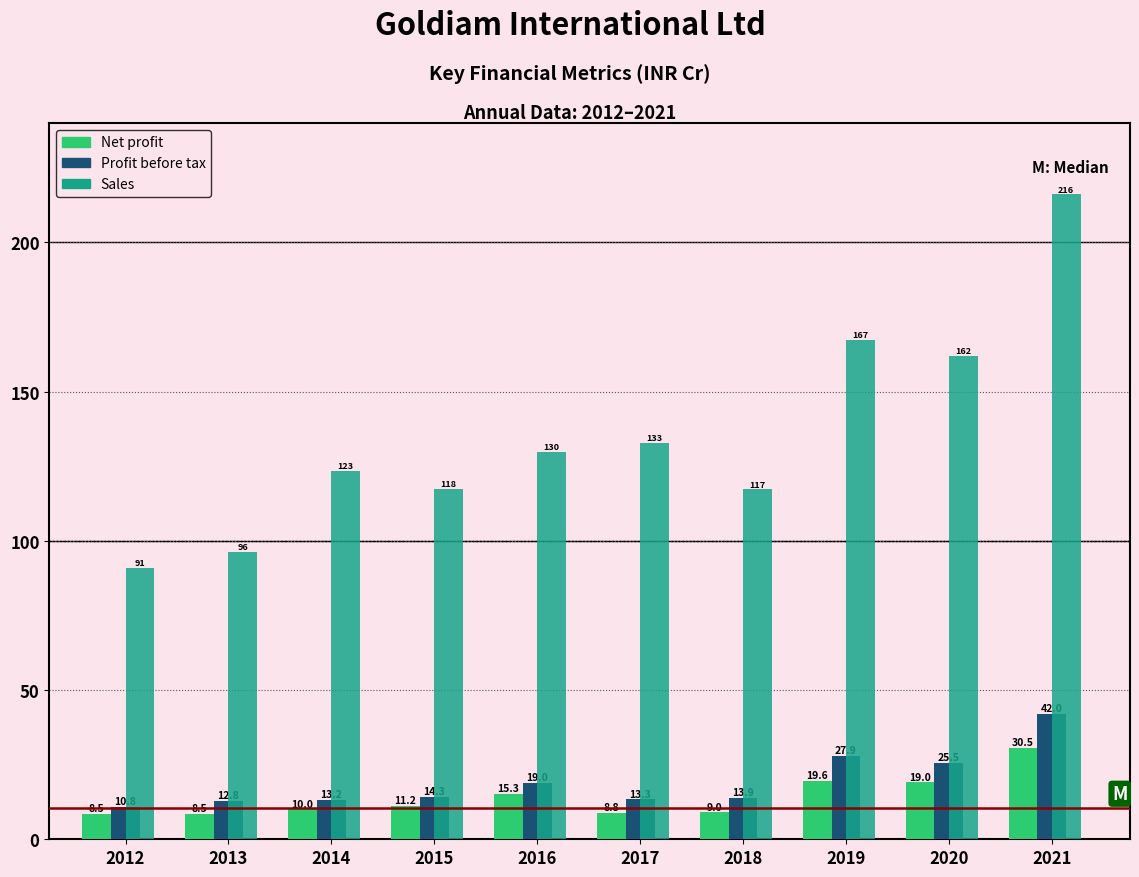

What is the total value across all series at 2017?

154.9